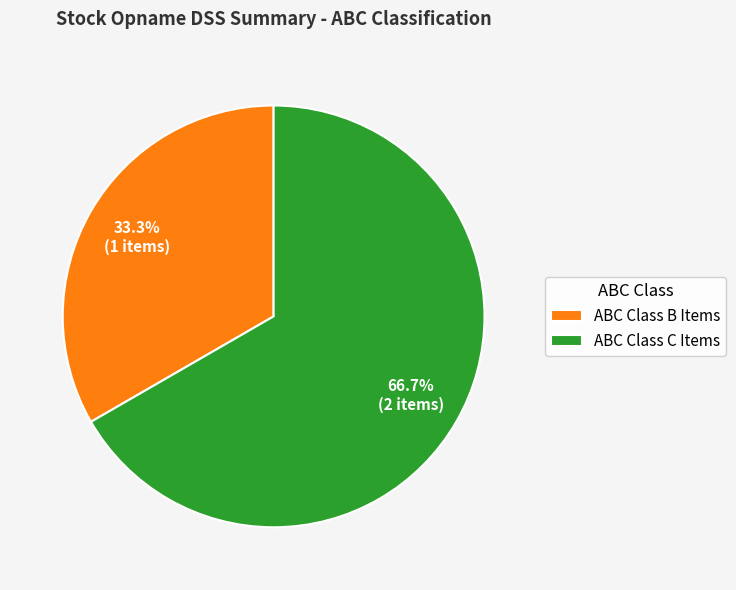

Which category has the smallest portion of the pie?

ABC Class B Items